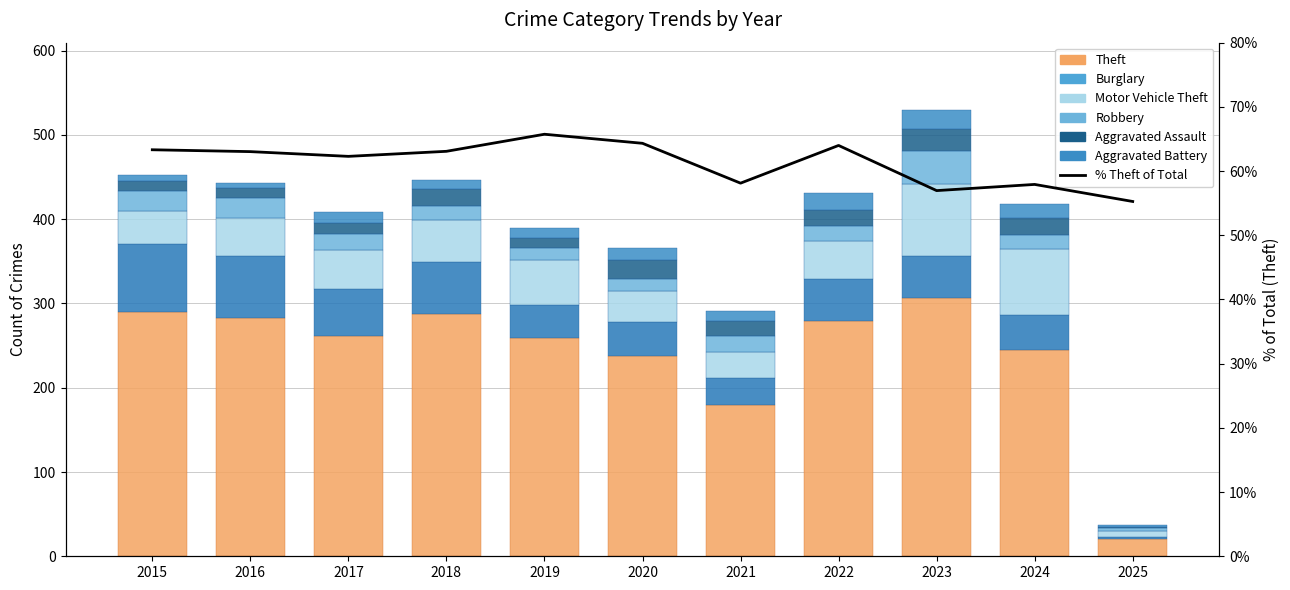

How many data points in Theft are above 261?

5